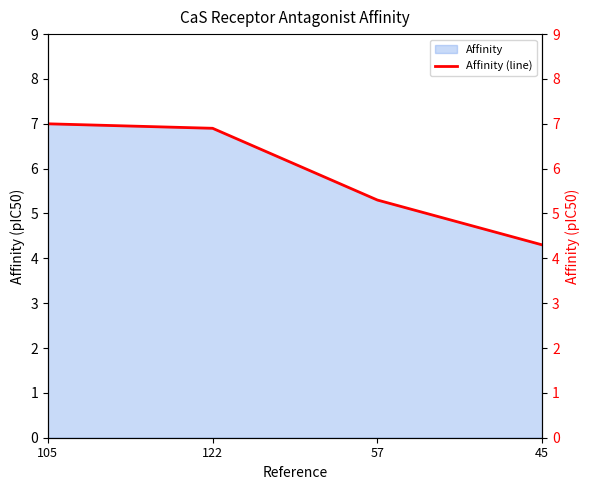

How many lines are shown in the chart?

1